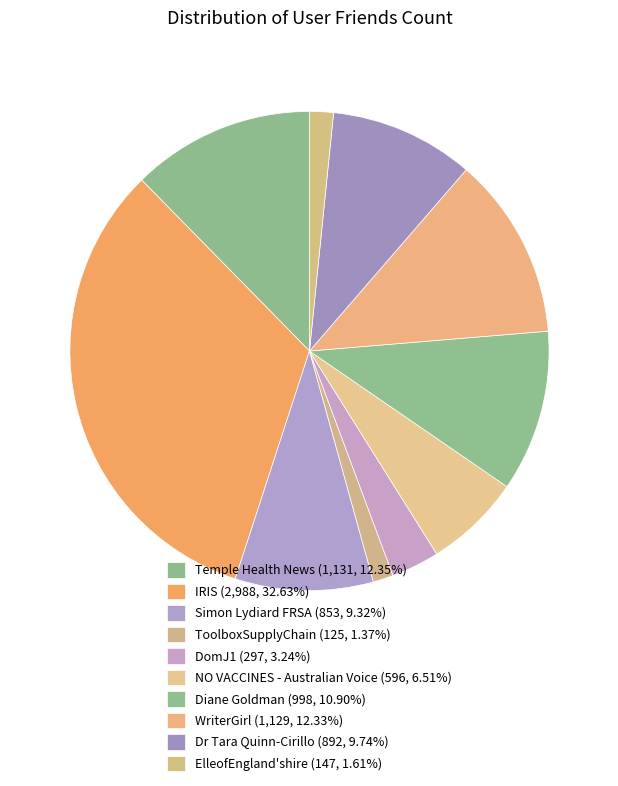

Is DomJ1 the majority of the pie?

No